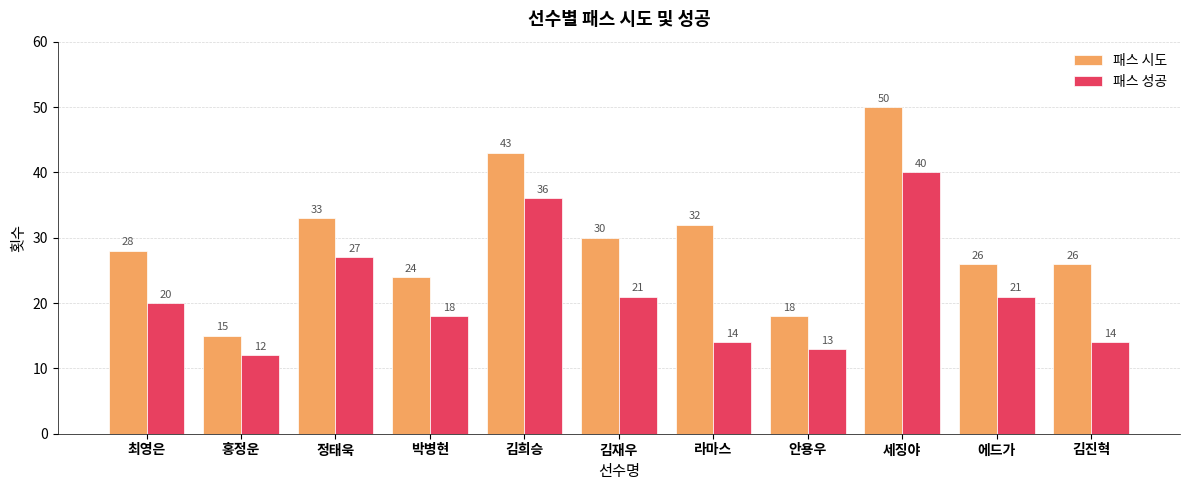

Count the number of categories in the chart.

11